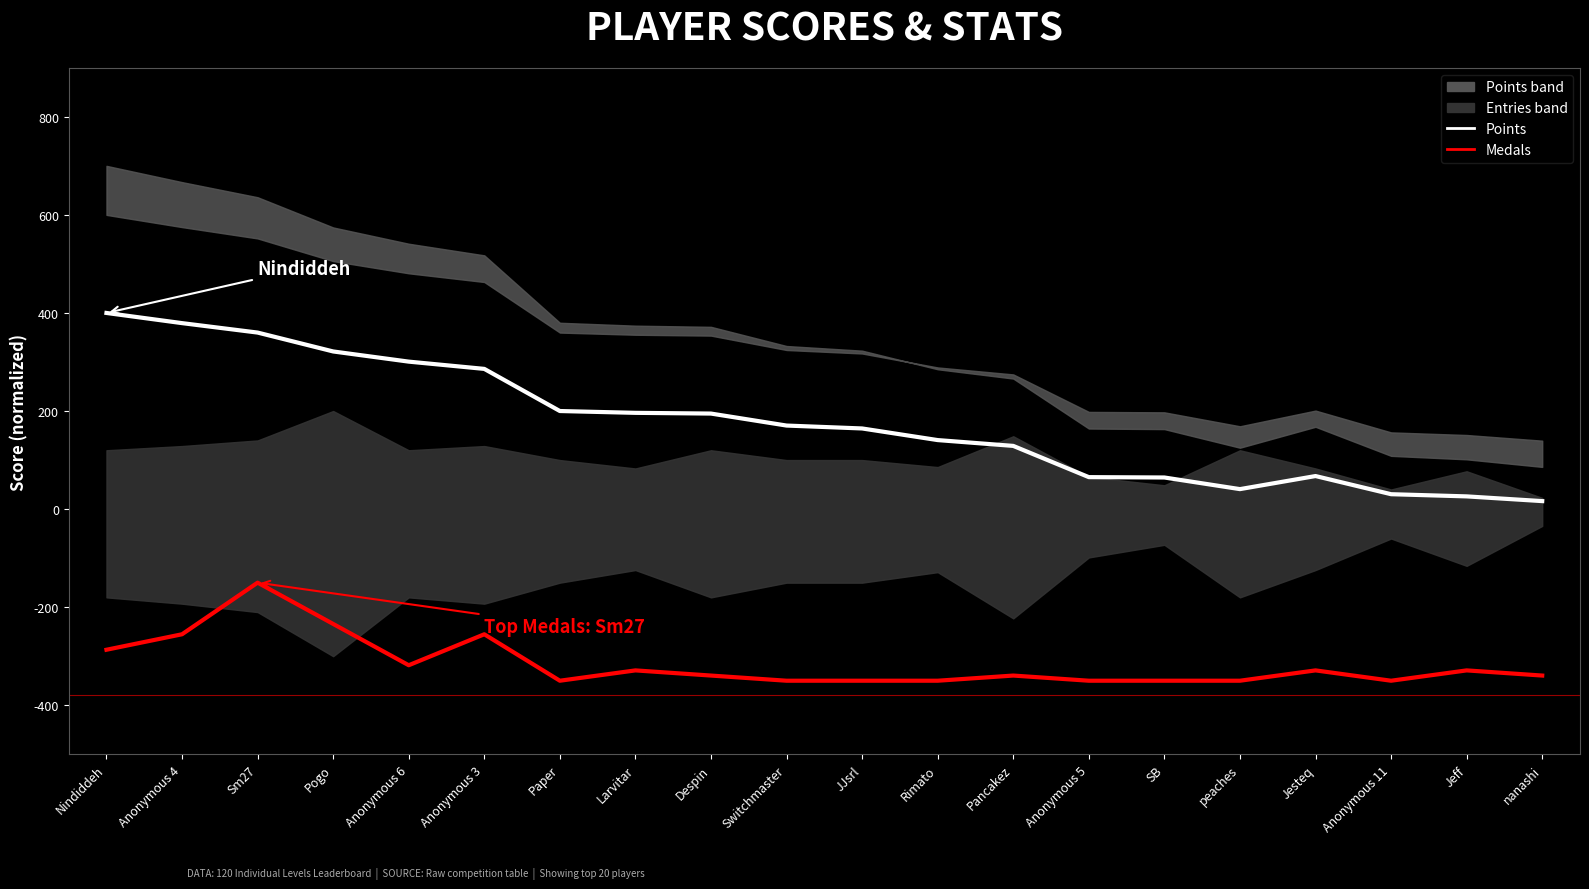

Does the chart have visible grid lines?

No